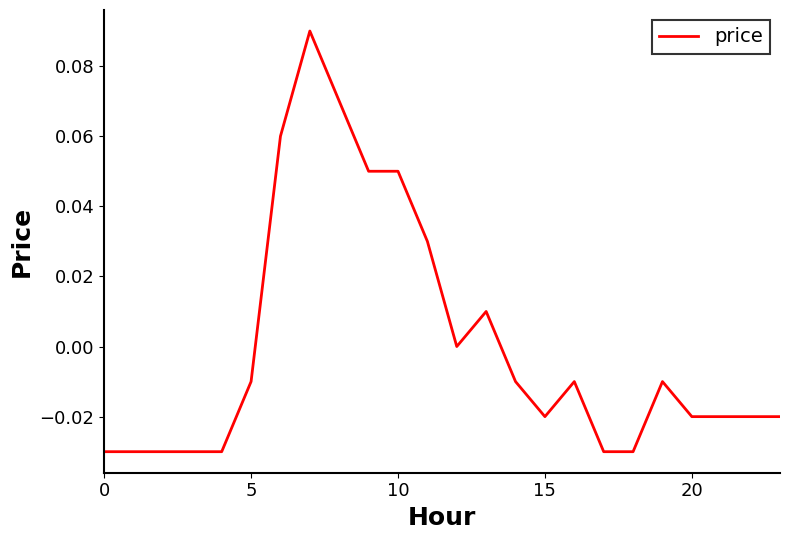

Does the chart display data point markers on the line(s)?

No